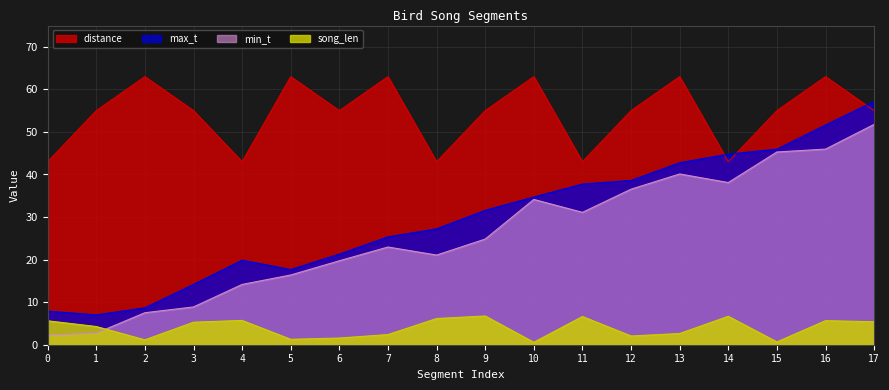

How many lines are shown in the chart?

4